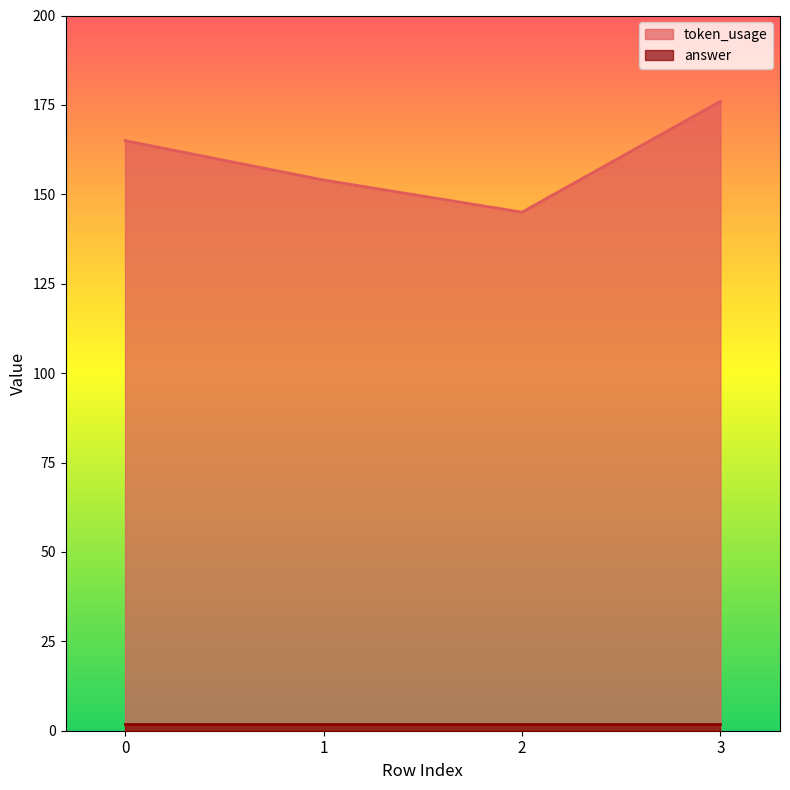

Reading right to left, what are all the values shown in this chart?

176	145	154	165